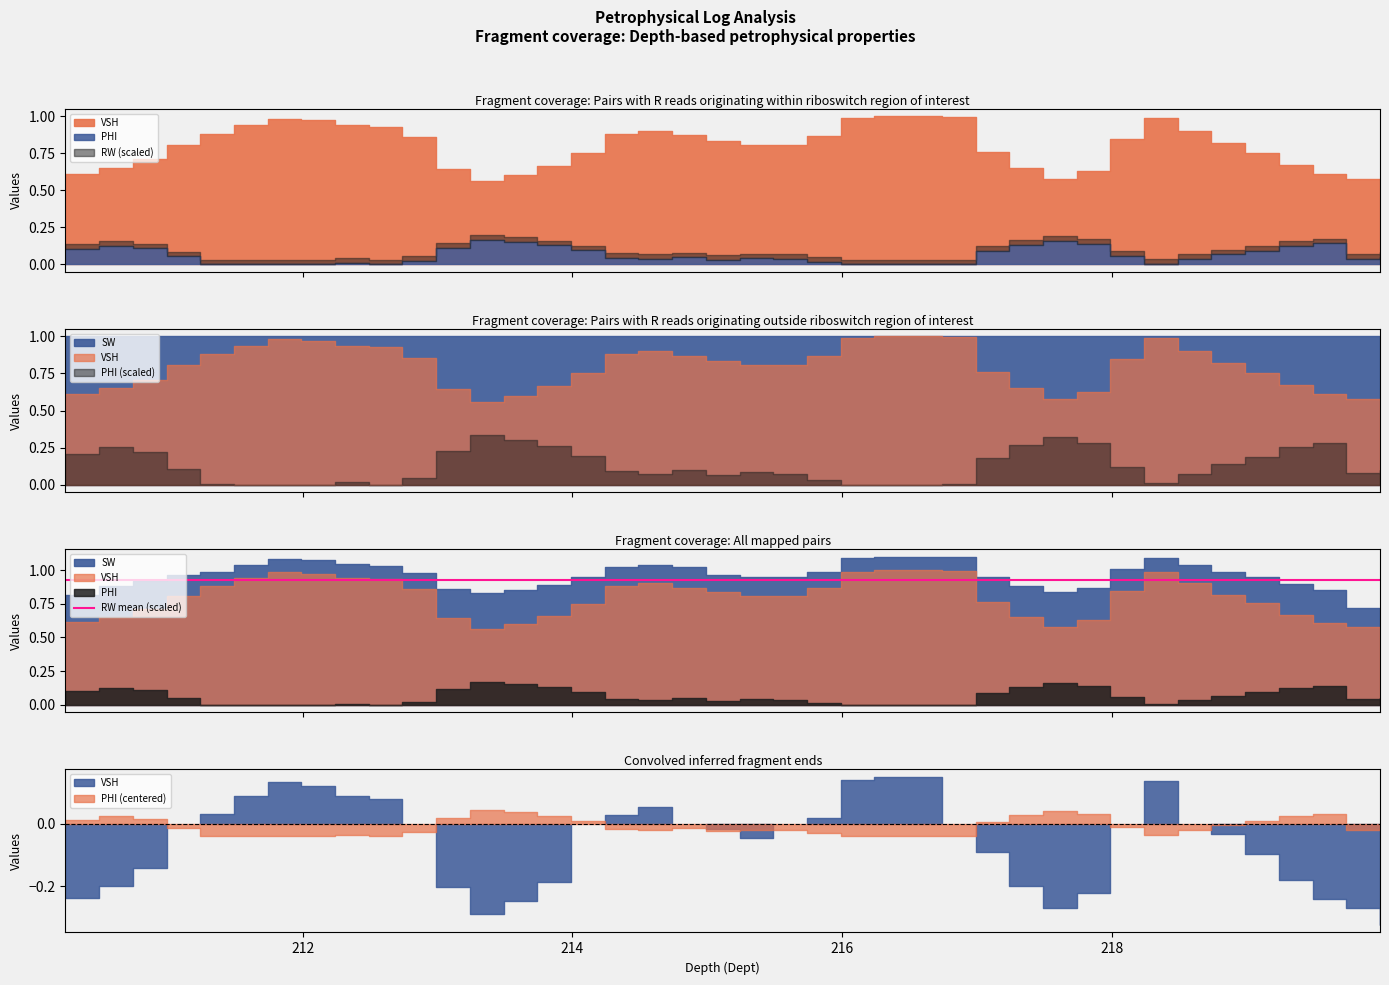

Which has a higher value, 219.99 or 211.24?

211.24